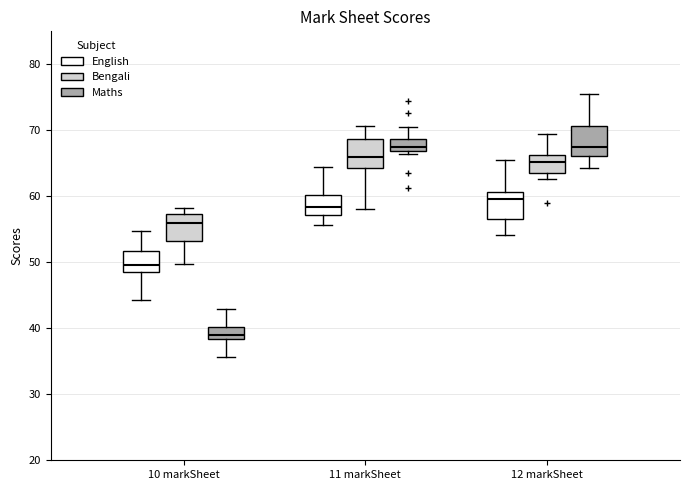

Where does the lower whisker of the box for 12 markSheet (Maths) end on the y-axis? The values are not printed on the chart, so give them approximately, as read against the axis.

64